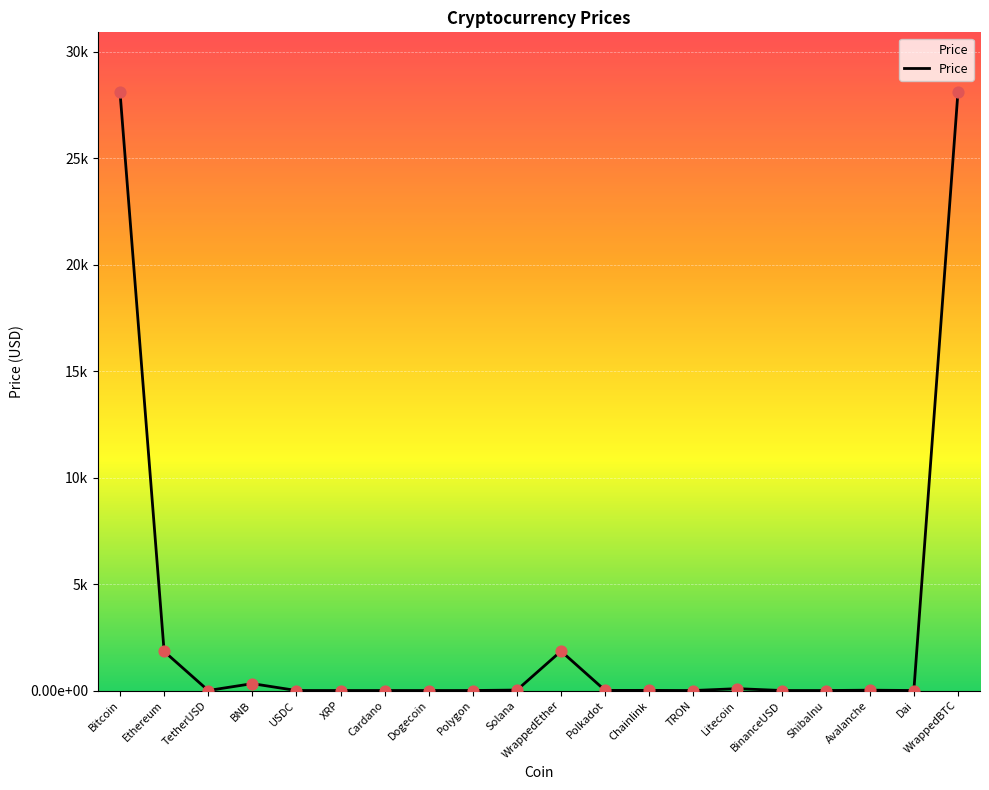

Is this an area chart (filled region under the line)?

Yes